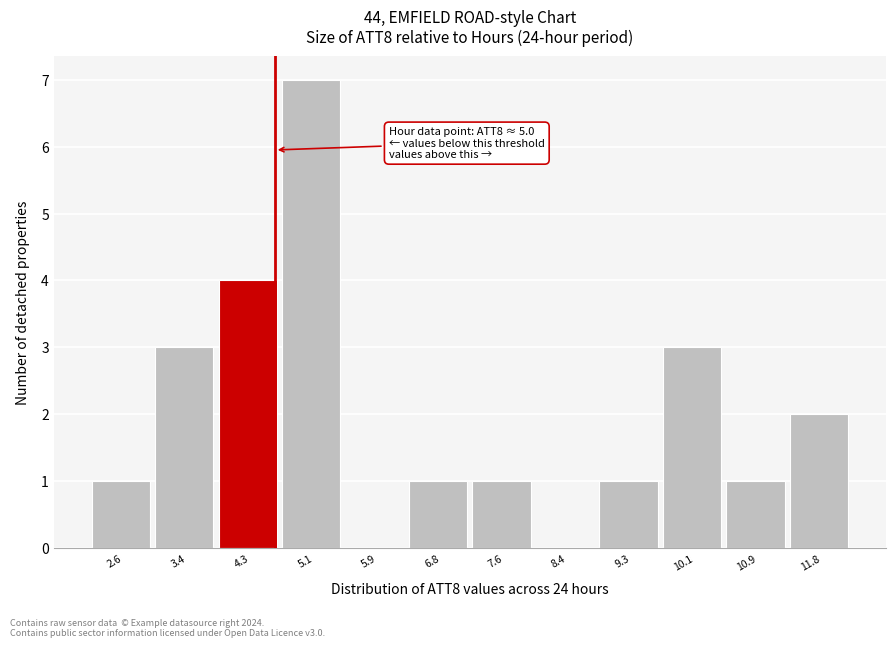

Reading left to right, extract all data points from this chart.

2.6=1	3.4=3	4.3=4	5.1=7	5.9=0	6.8=1	7.6=1	8.4=0	9.3=1	10.1=3	10.9=1	11.8=2